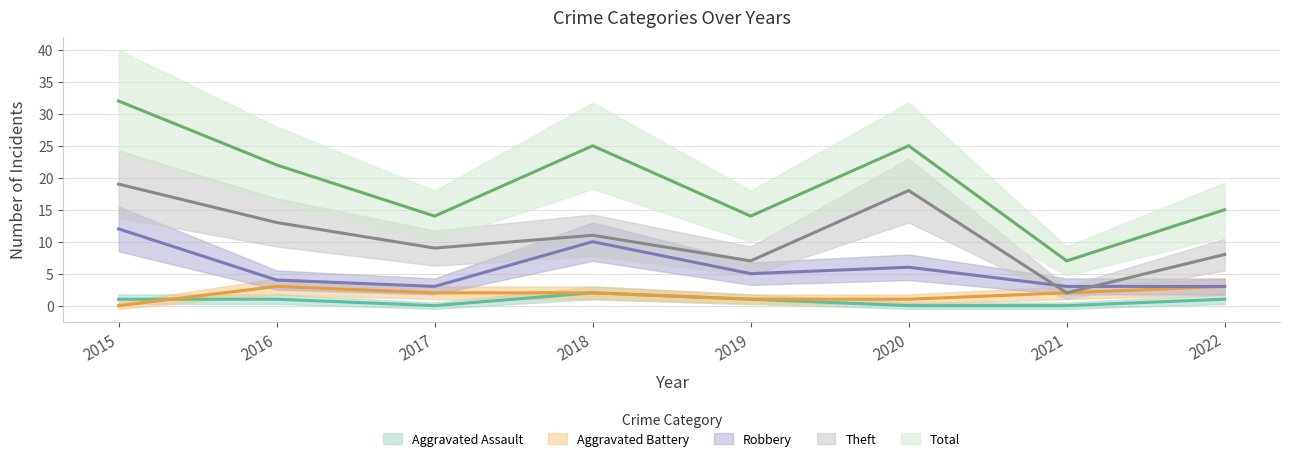

Rank the series by their maximum value, from highest to lowest.

Total, Theft, Robbery, Aggravated Battery, Aggravated Assault